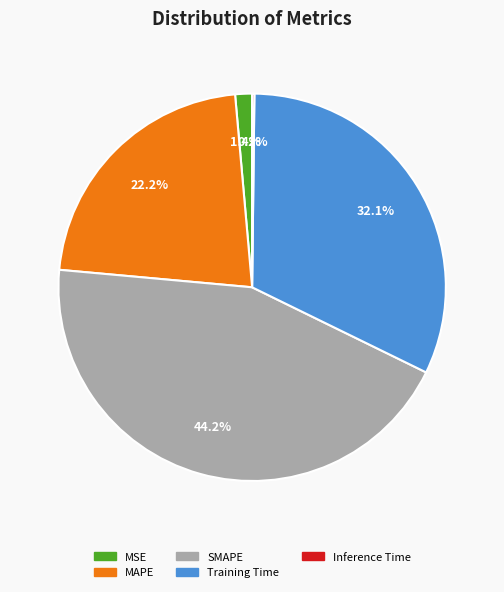

What is the largest slice in the pie chart?

SMAPE